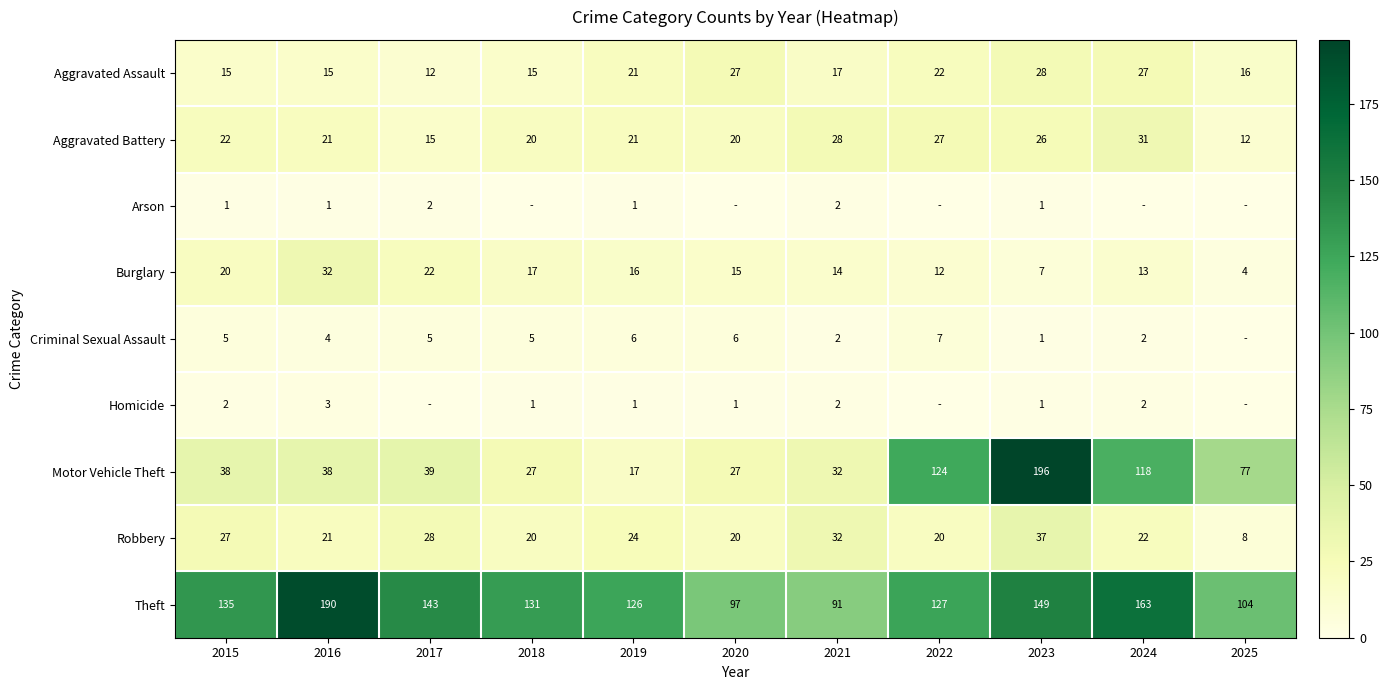

The Motor Vehicle Theft series shows 39 at 2017. True or false?

True